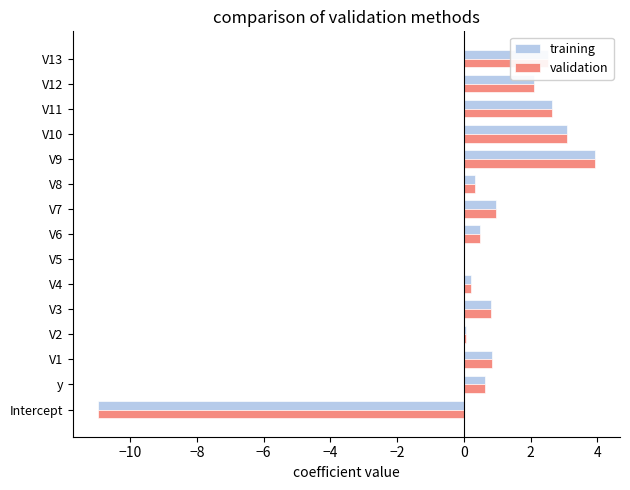

The value of validation at V3 is 0.8. True or false?

True